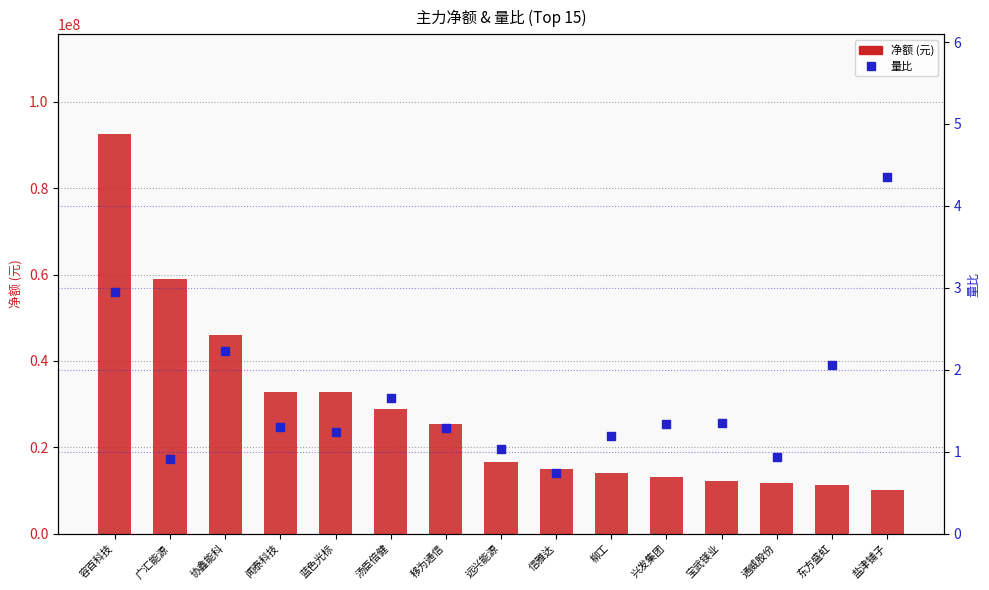

At how many categories does at least one series exceed 33287778?

3